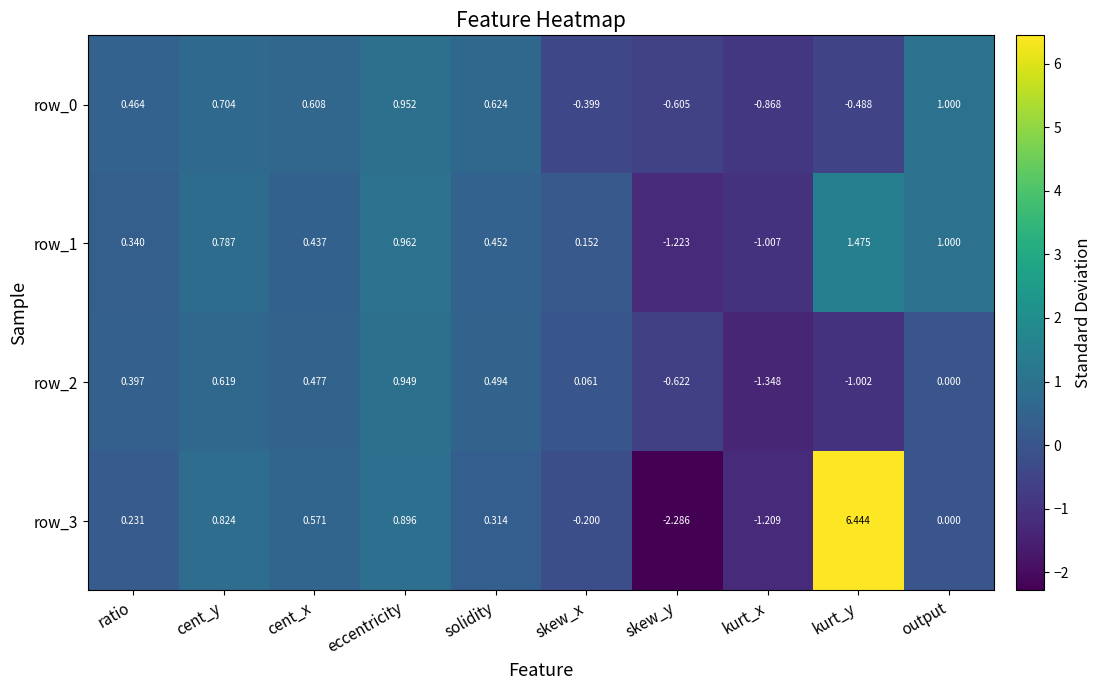

Which category has the lowest value across all series?

skew_y